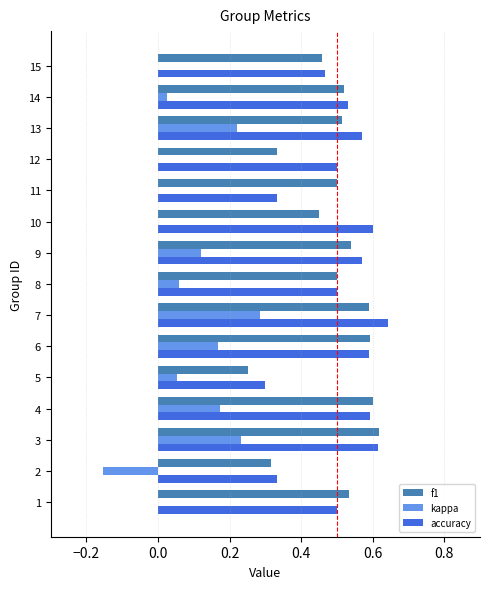

Is the value of f1 at 10 greater than the value of kappa at 6?

Yes